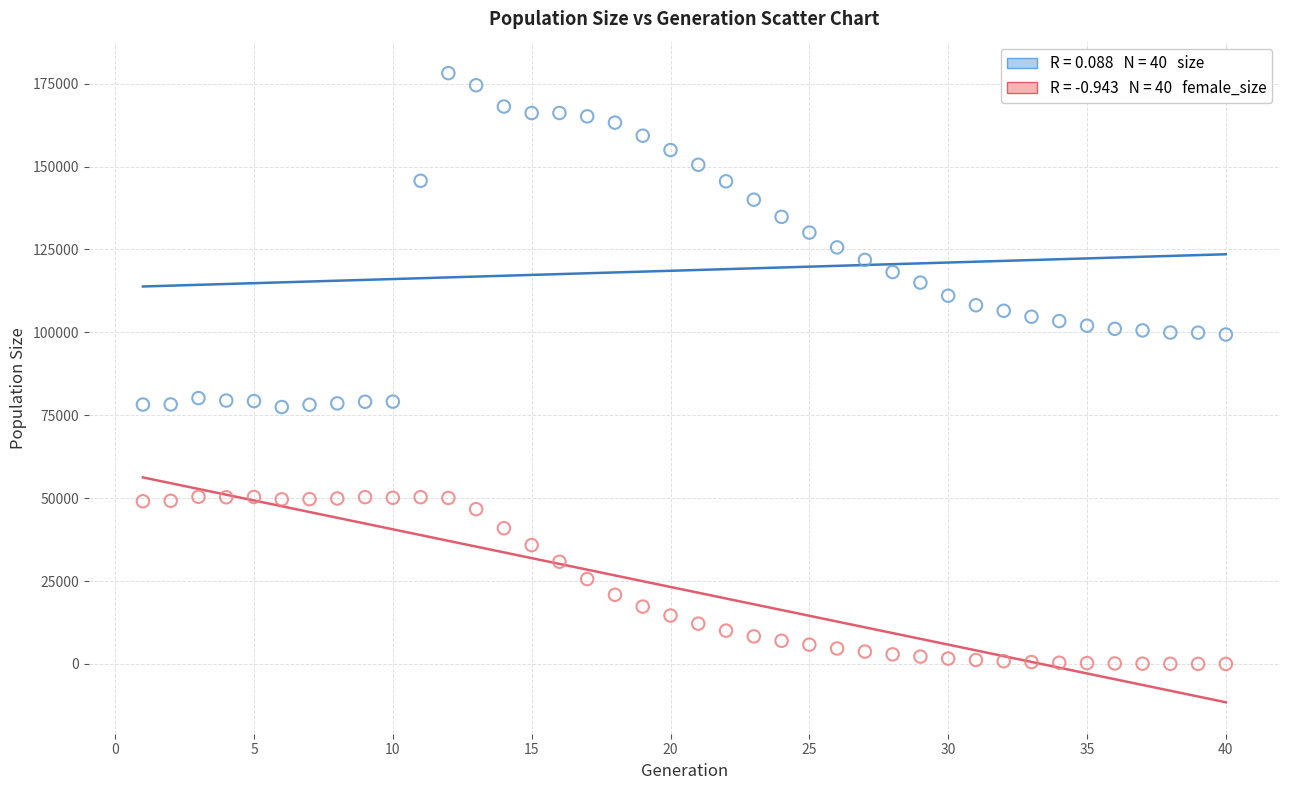

Across all data points, what is the range of X values (max minus min)?

39